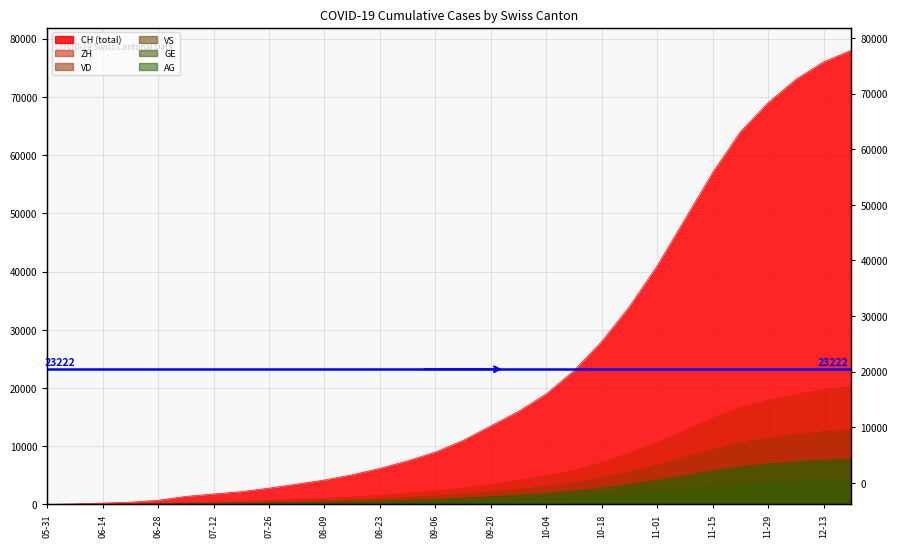

True or false: AG and VD cross at least once.

False